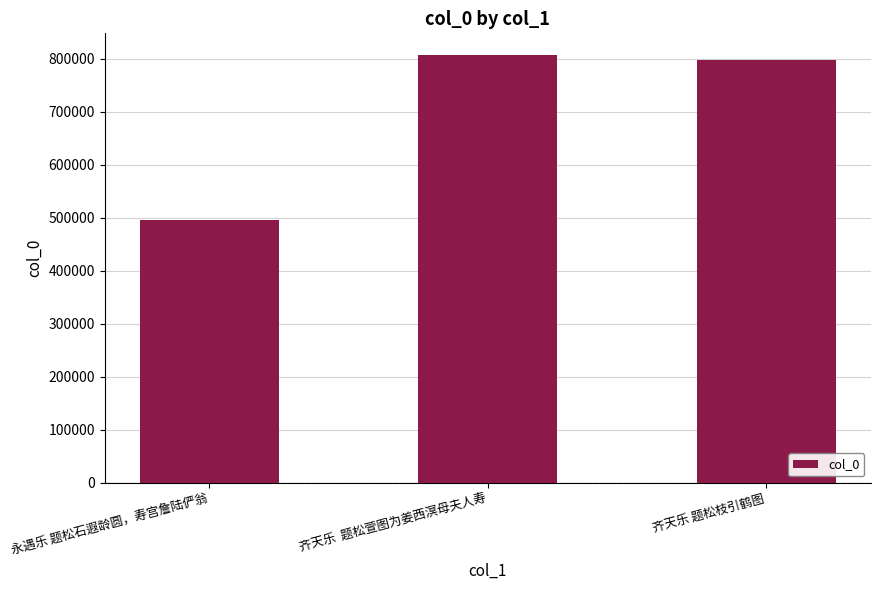

At which label is the value closest to 651943?

齐天乐 题松枝引鹤图